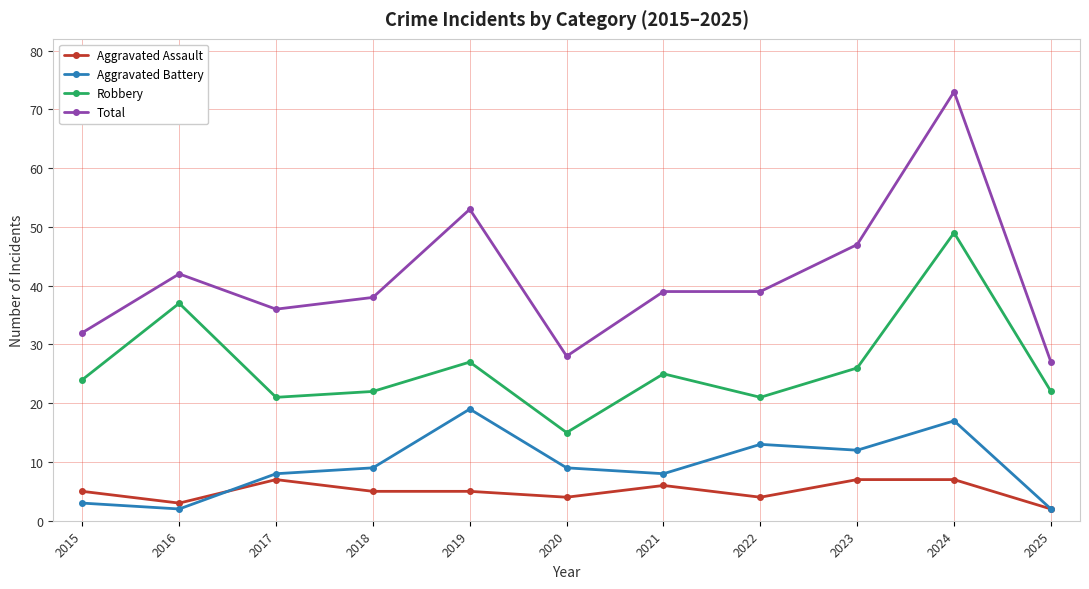

True or false: Total and Robbery cross at least once.

False